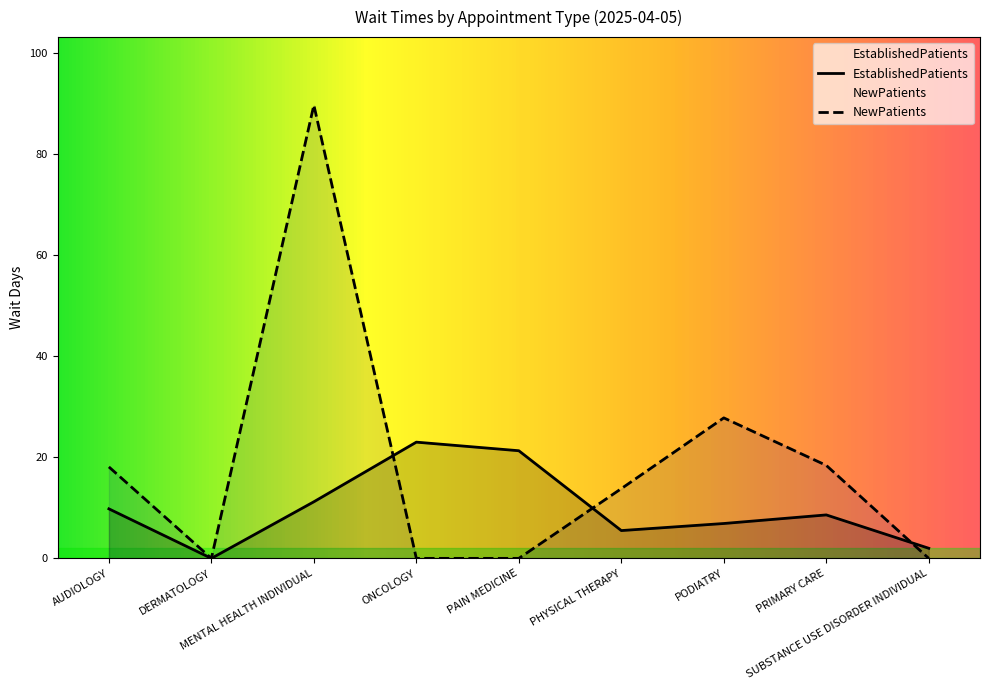

Where is the first local maximum for EstablishedPatients?

ONCOLOGY